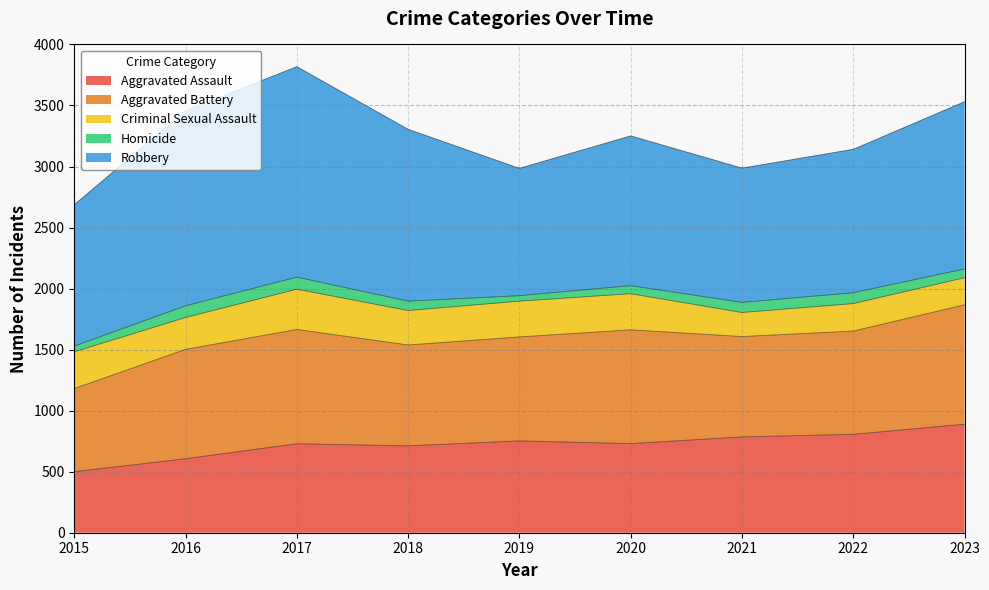

At which label is Robbery closest to 1383?

2023